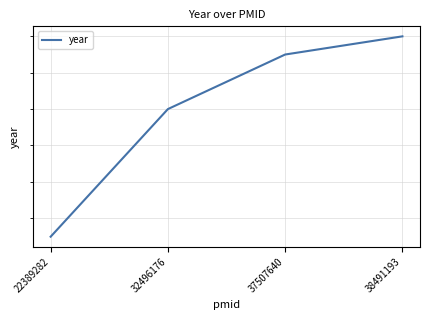

What is the difference between the maximum and minimum values?

11